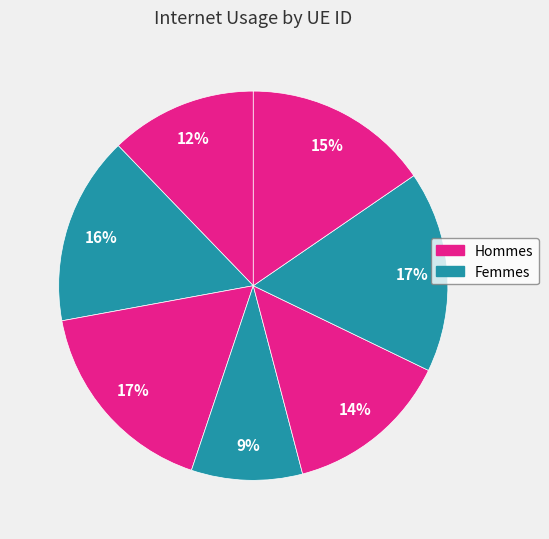

Count the number of slices in the pie.

7